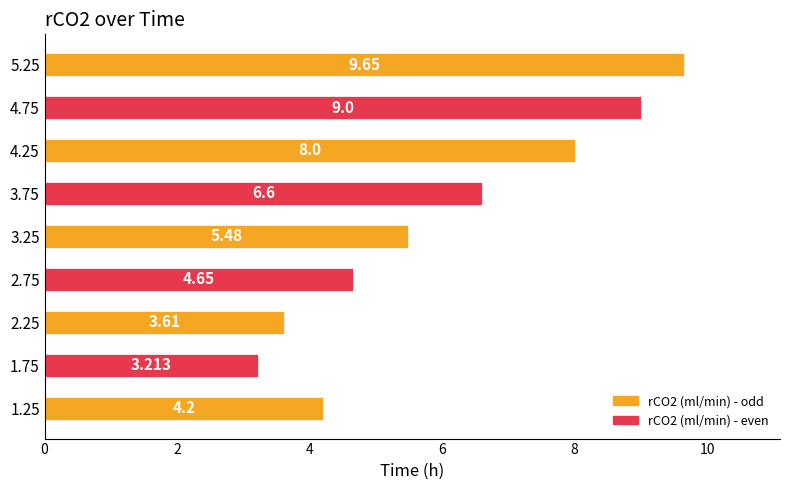

List the labels in order of value, smallest first.

1.75, 2.25, 1.25, 2.75, 3.25, 3.75, 4.25, 4.75, 5.25